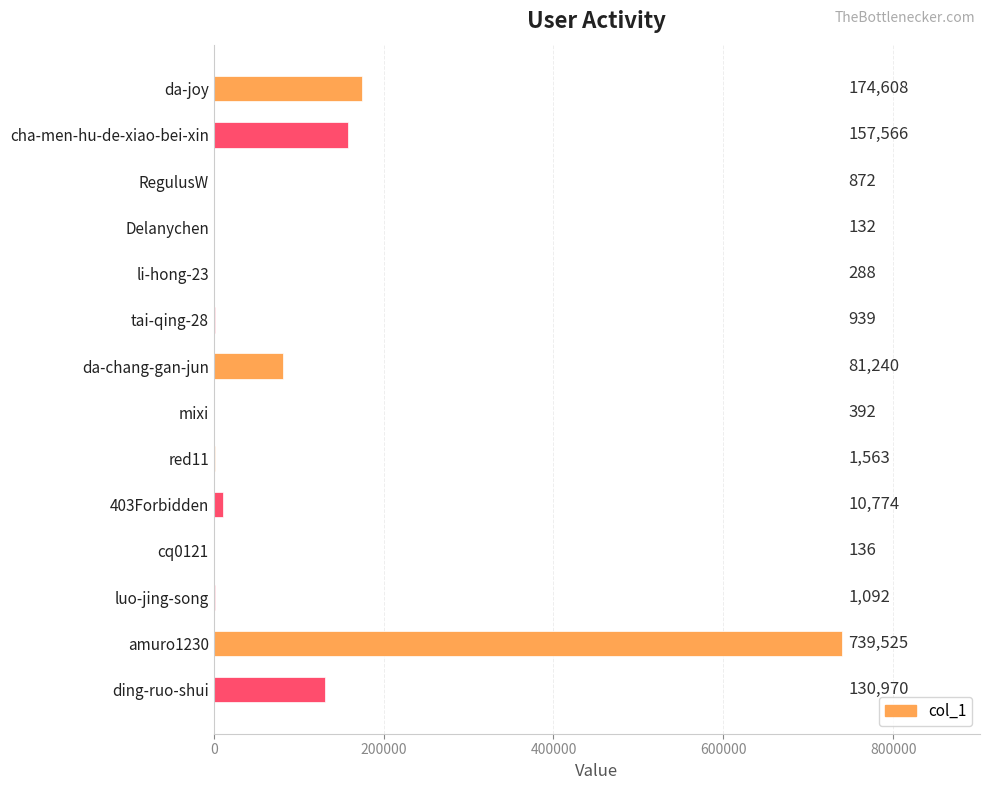

What is the sum of the values at ding-ruo-shui and RegulusW?

131842